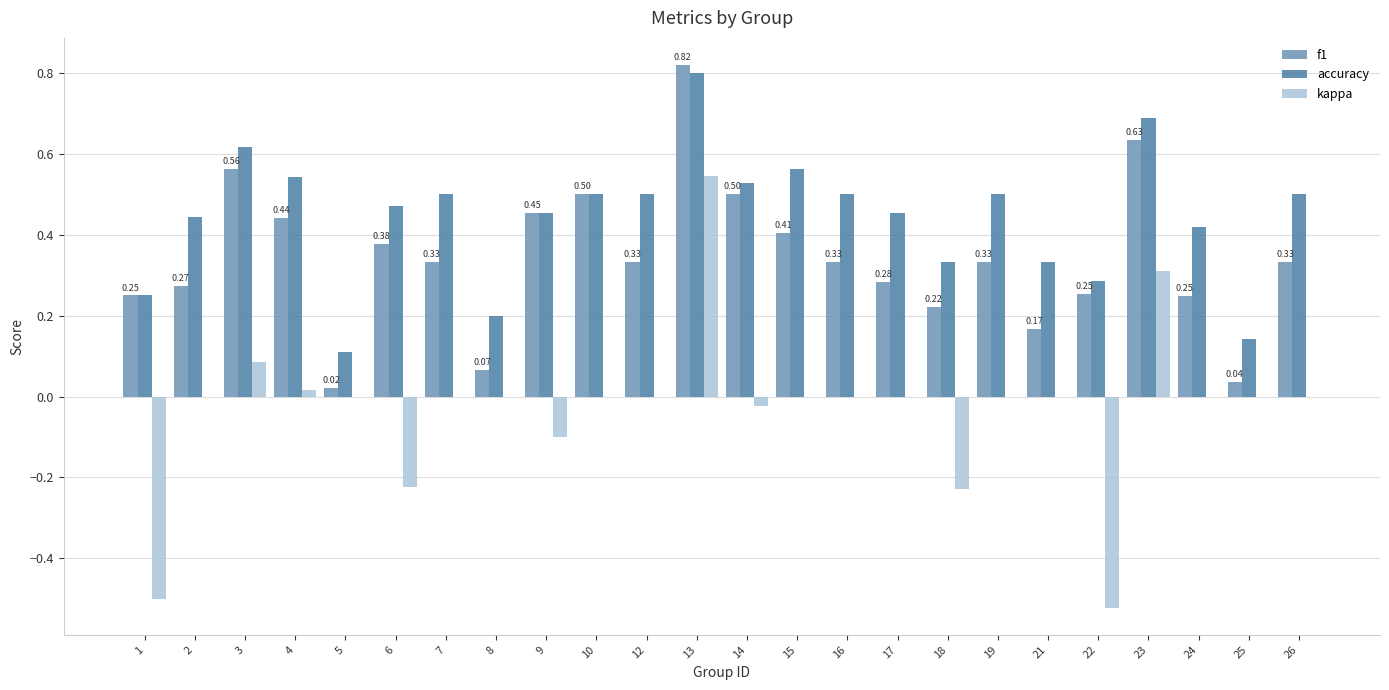

Is the value of accuracy at 3 greater than the value of kappa at 2?

Yes